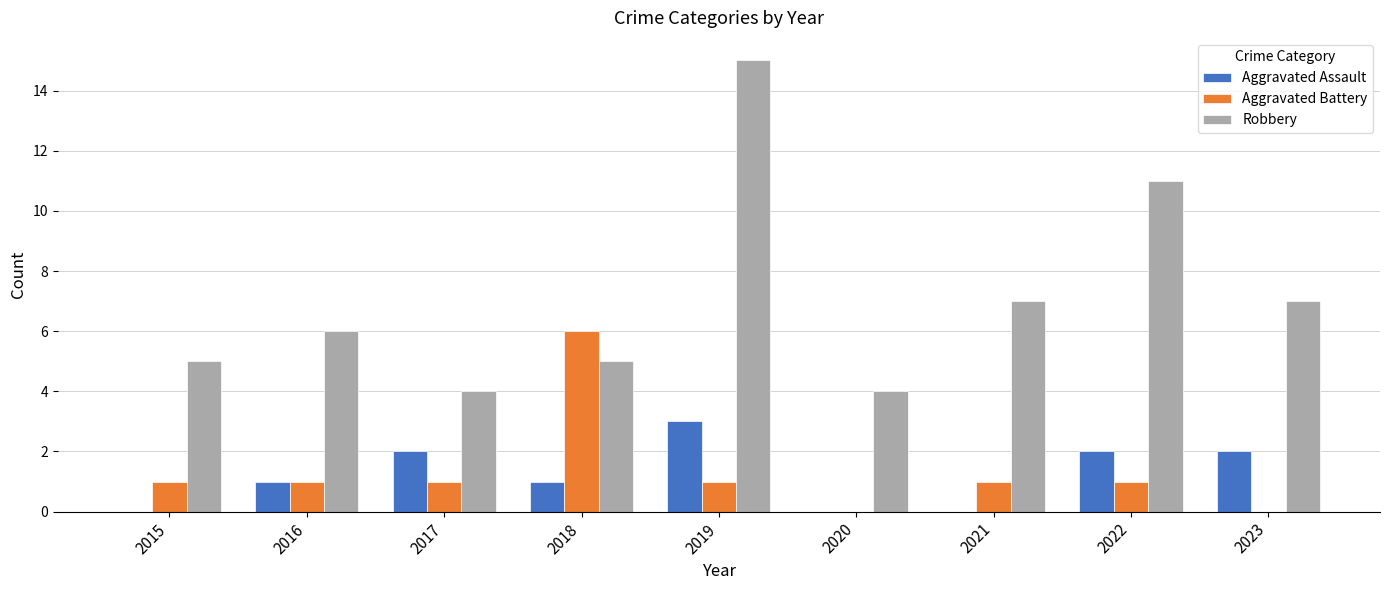

What is the total value across all series at 2022?

14